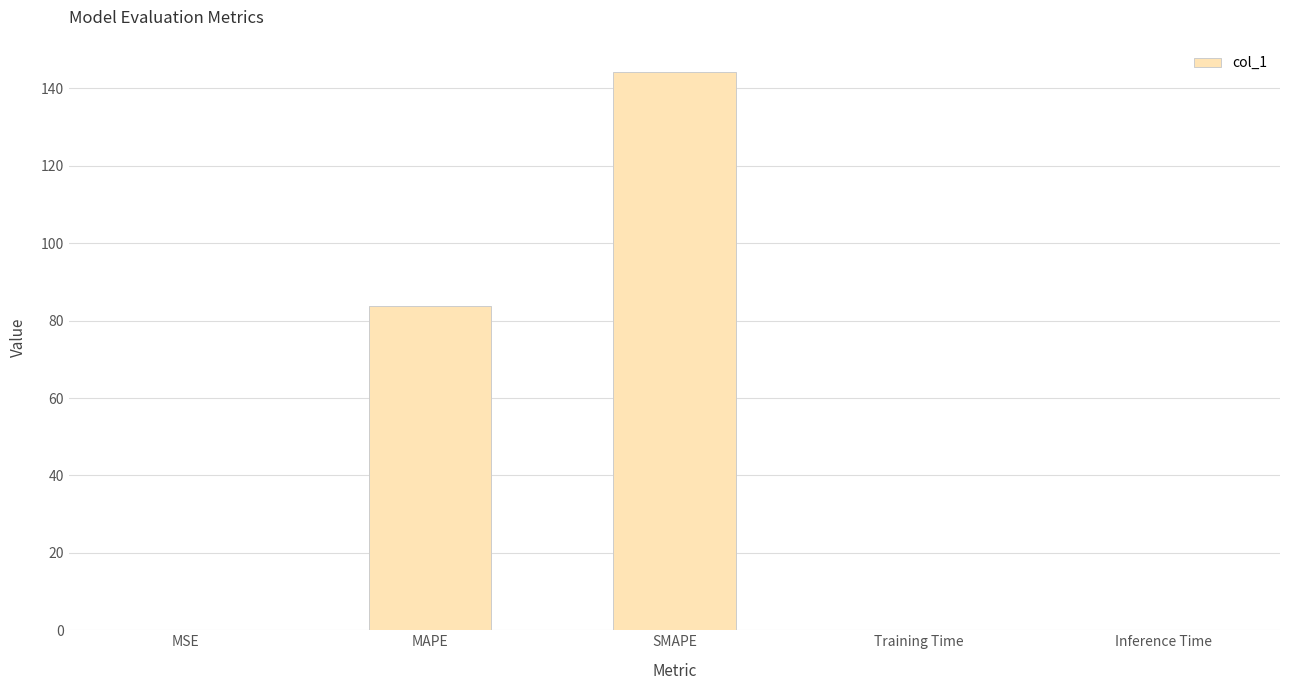

What is the change in value from MAPE to Inference Time?

-83.8